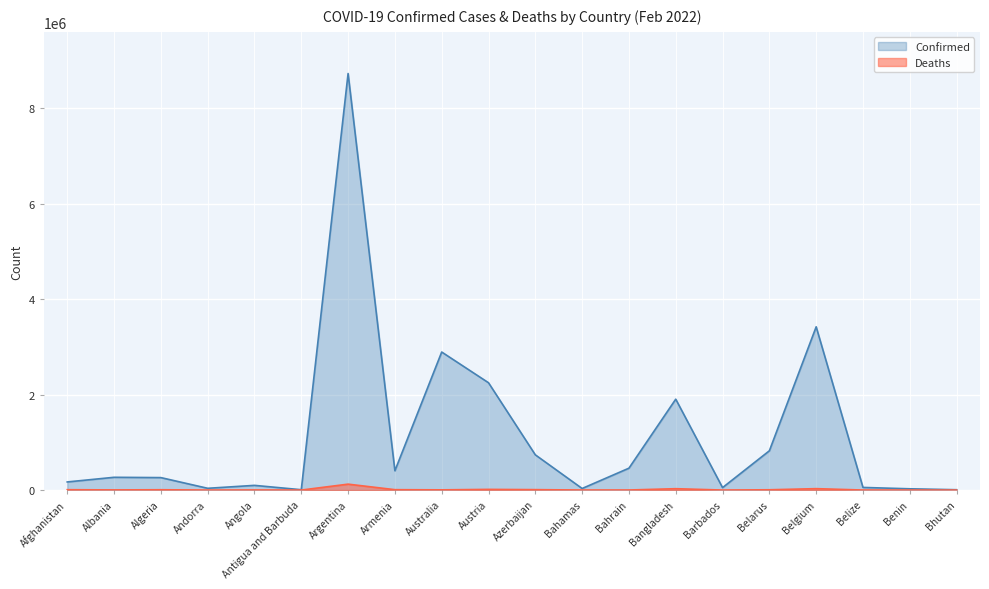

What position from the right is Angola?

16